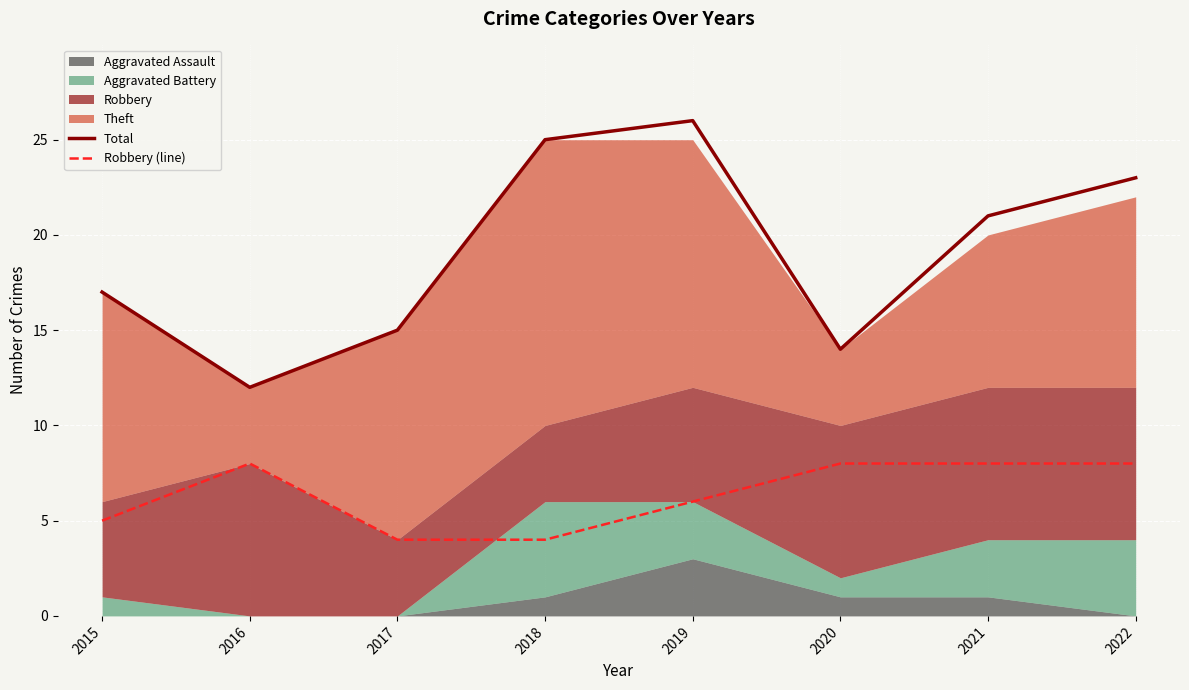

The Robbery (line) series shows 2 at 2018. True or false?

False